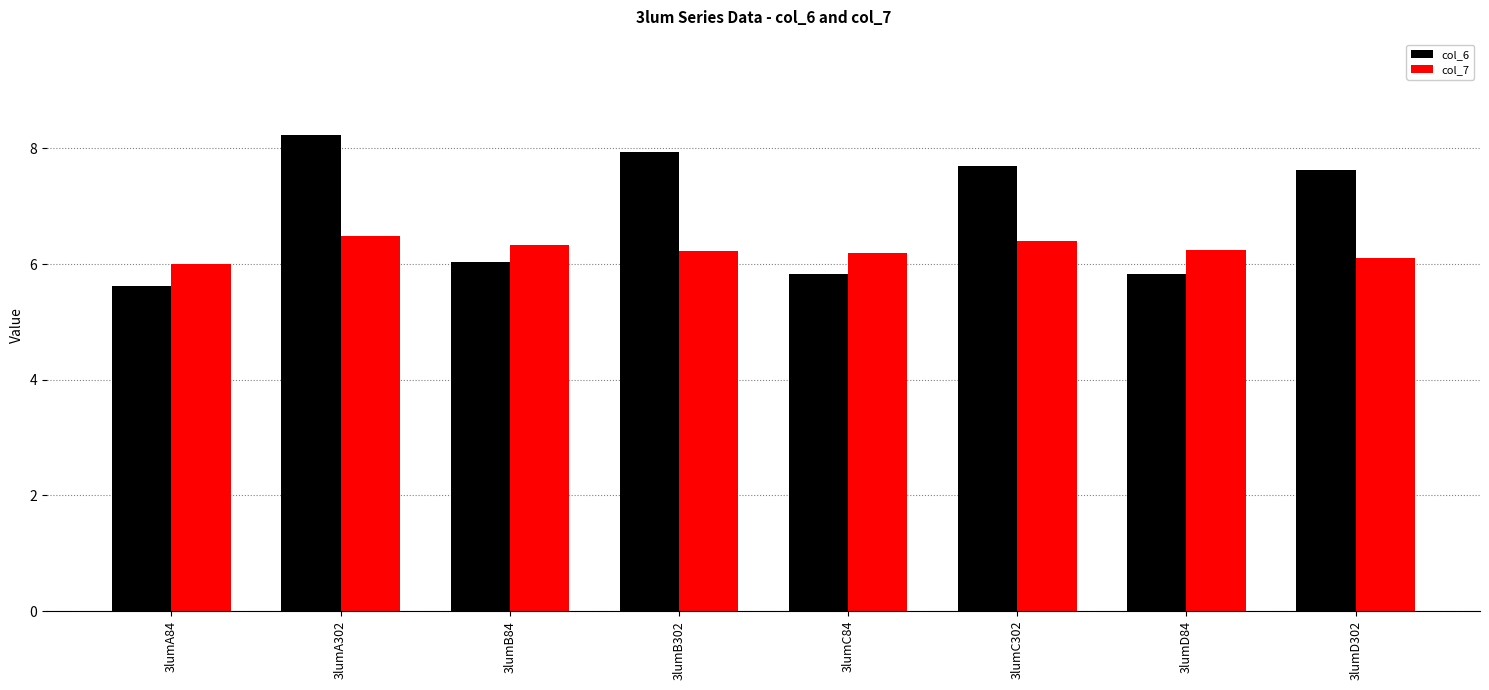

Which series has the largest total across all categories?

col_6